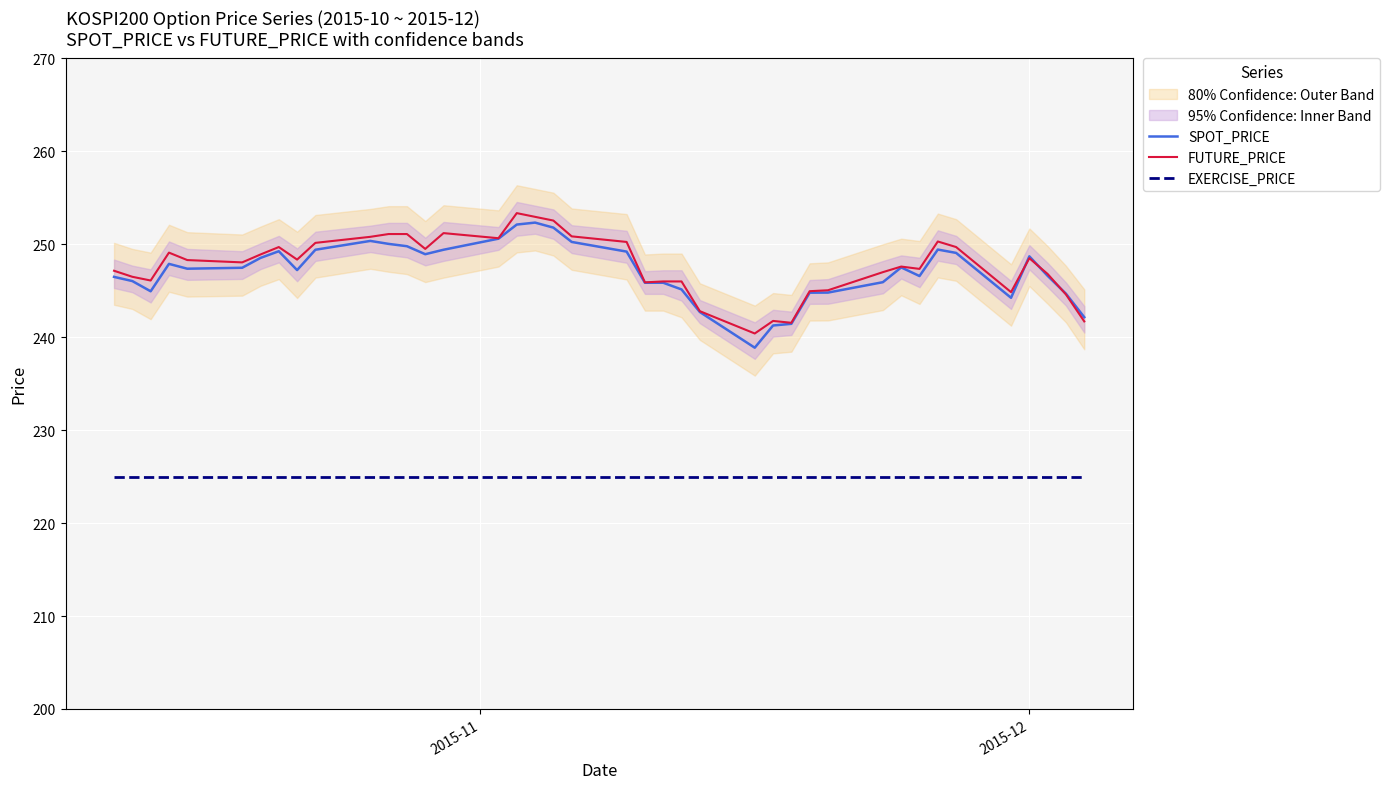

True or false: SPOT_PRICE and EXERCISE_PRICE intersect in this chart.

False